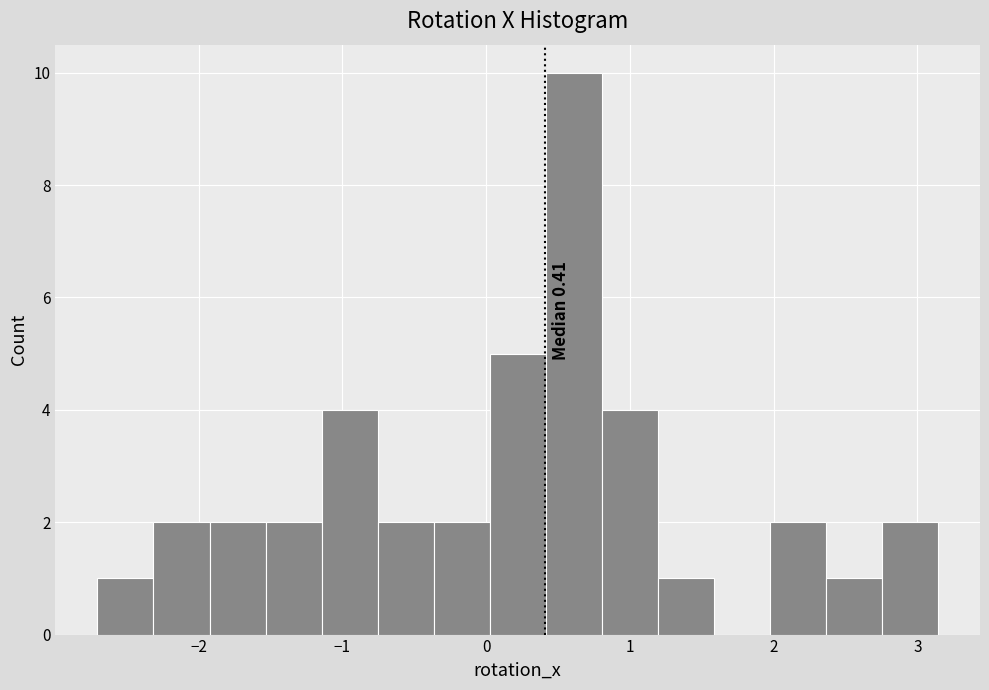

Around what value on the x-axis is the tallest bar? Give the approximate position of its centre, as read against the axis.

0.6